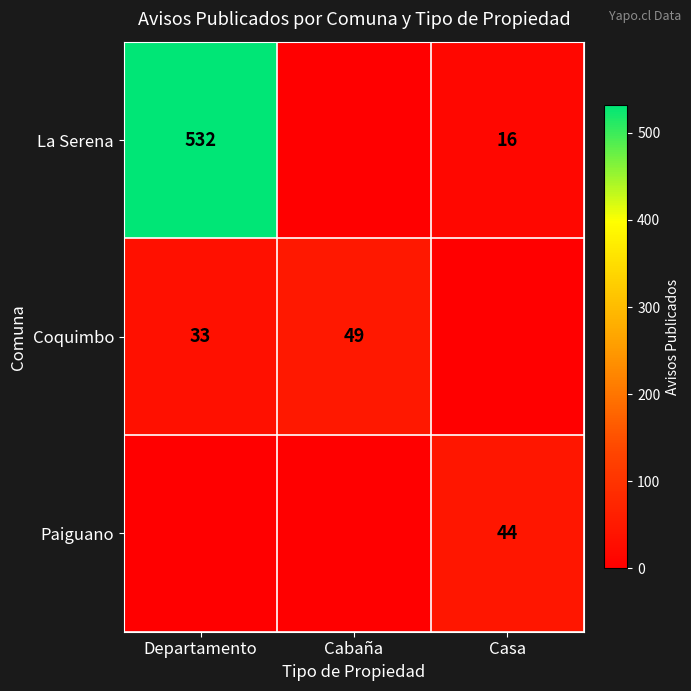

The value of La Serena at Departamento is 532. True or false?

True